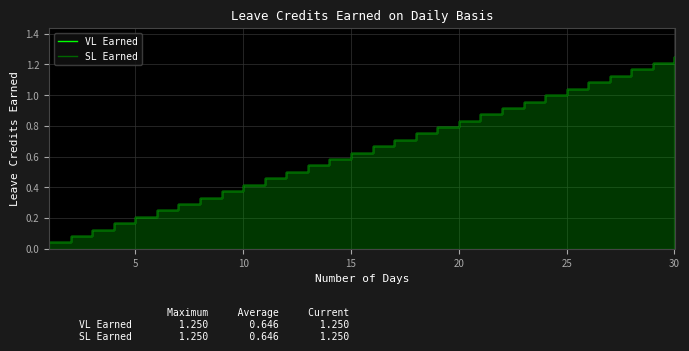

Rank the series by their maximum value, from highest to lowest.

VL Earned, SL Earned